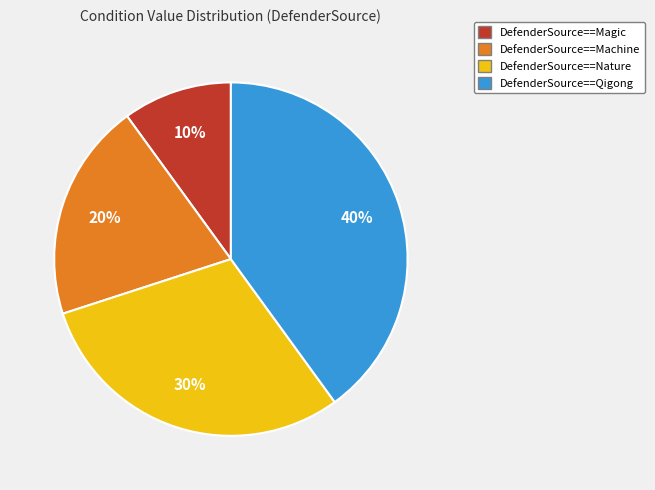

Is there a majority slice in this chart?

No